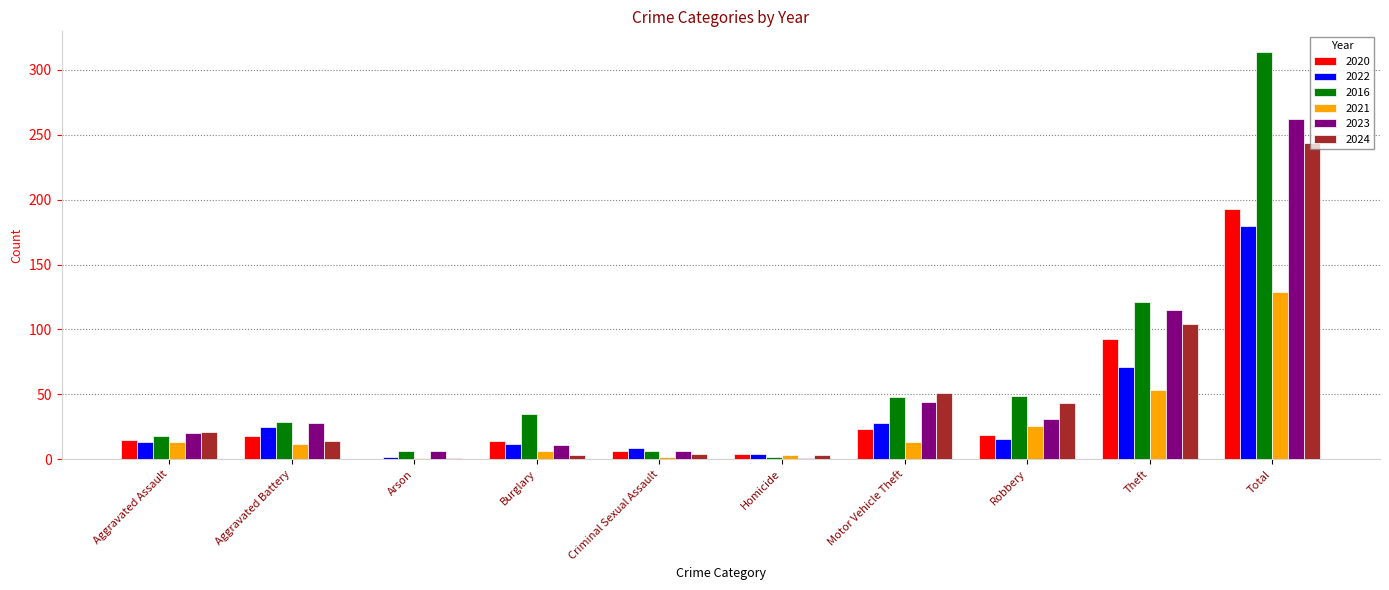

At which label does 2021 reach its peak?

Total